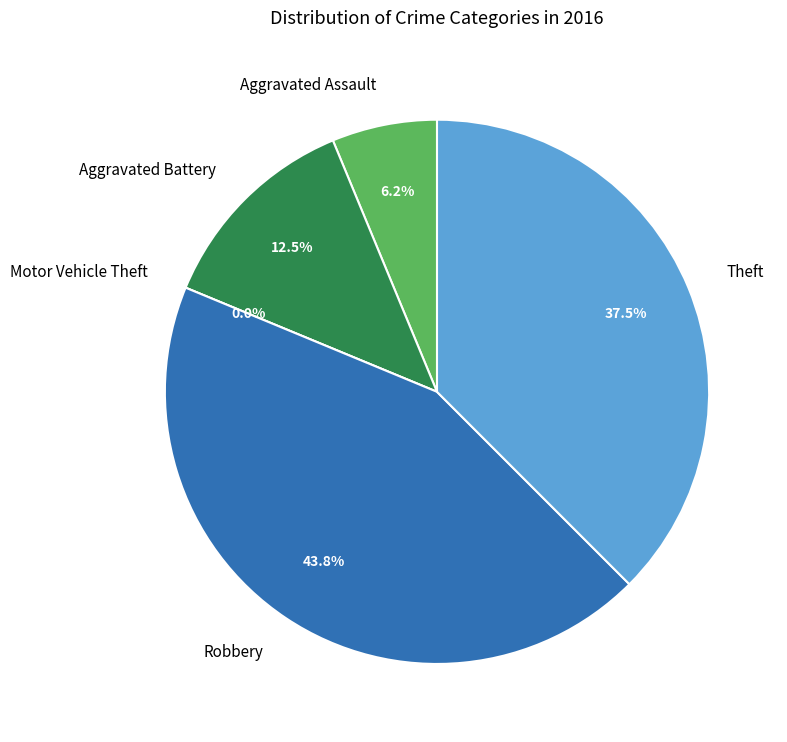

What percentage is the Robbery slice, to the nearest percent?

44%